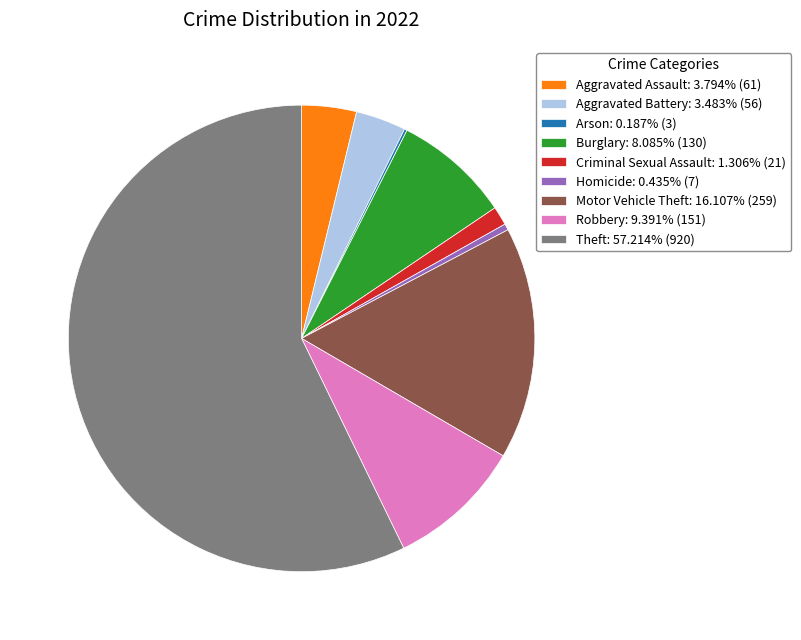

Which category accounts for the majority?

Theft